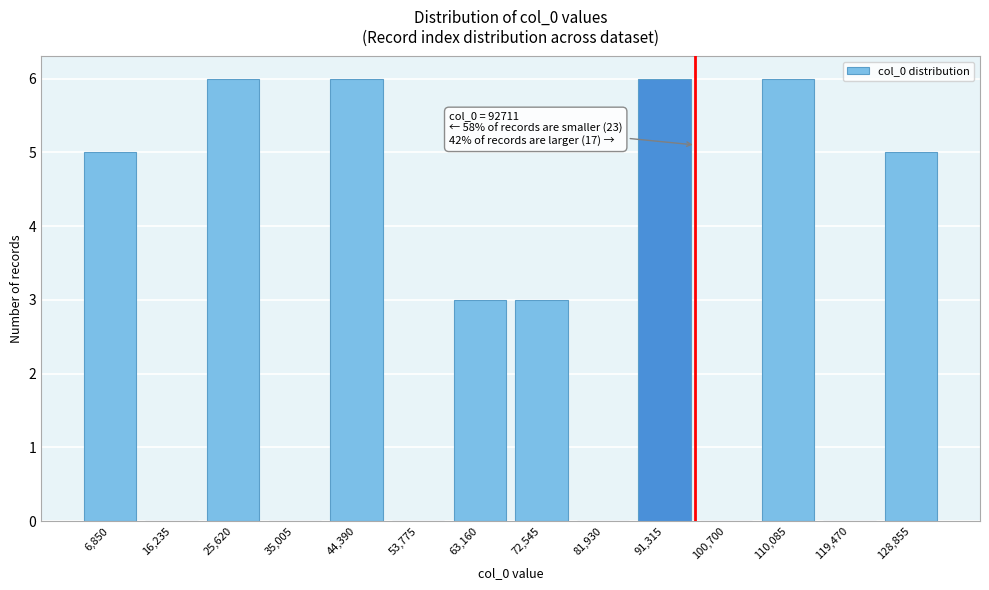

Reading left to right, what are all the values shown in this chart?

6,850=5	16,235=0	25,620=6	35,005=0	44,390=6	53,775=0	63,160=3	72,545=3	81,930=0	91,315=6	100,700=0	110,085=6	119,470=0	128,855=5